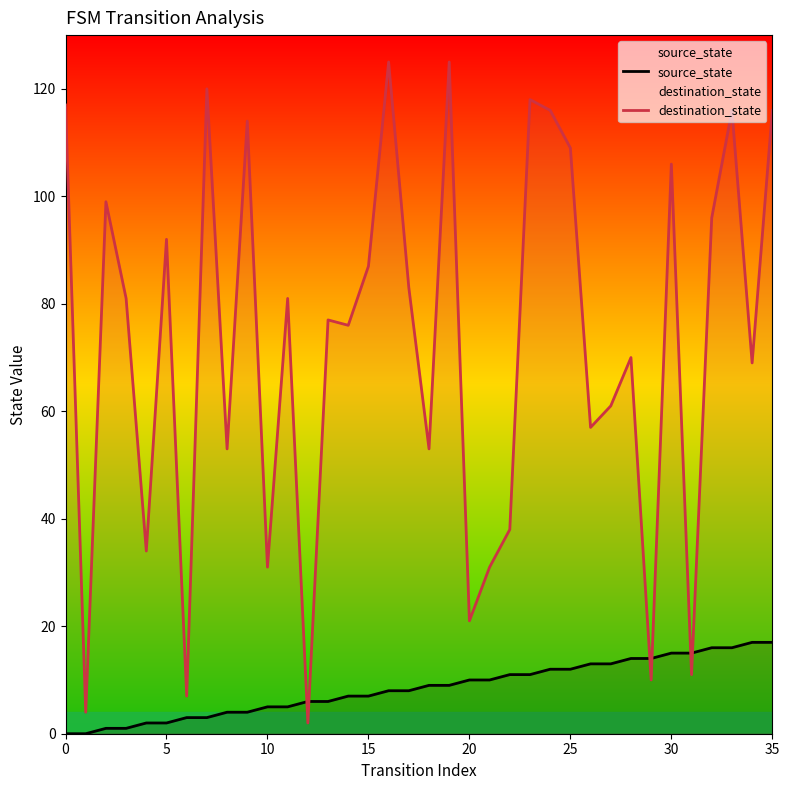

The value of destination_state at 9 is 114. True or false?

True